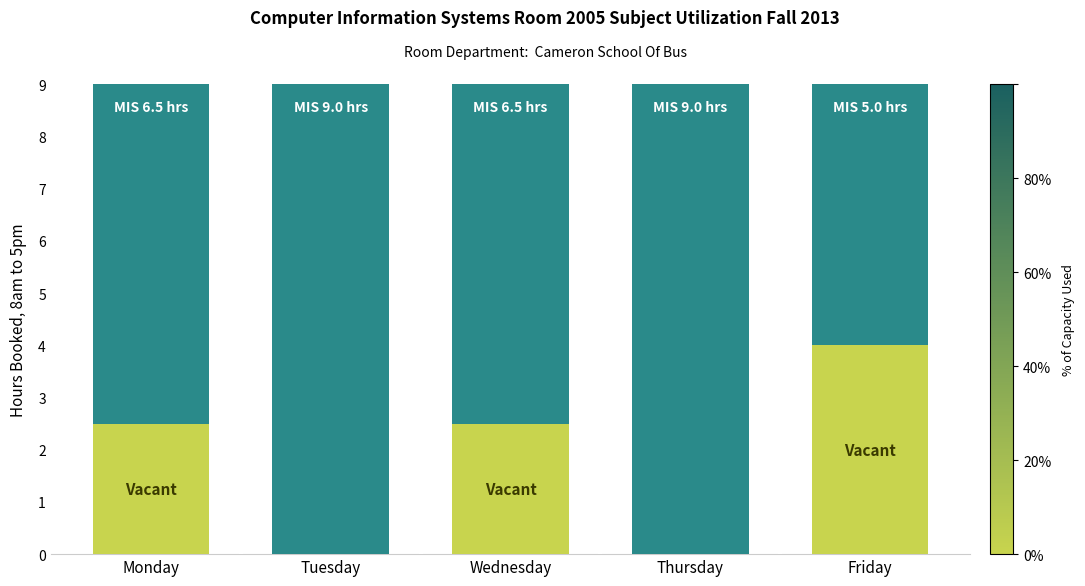

What is the total value across all series at Friday?

9.0